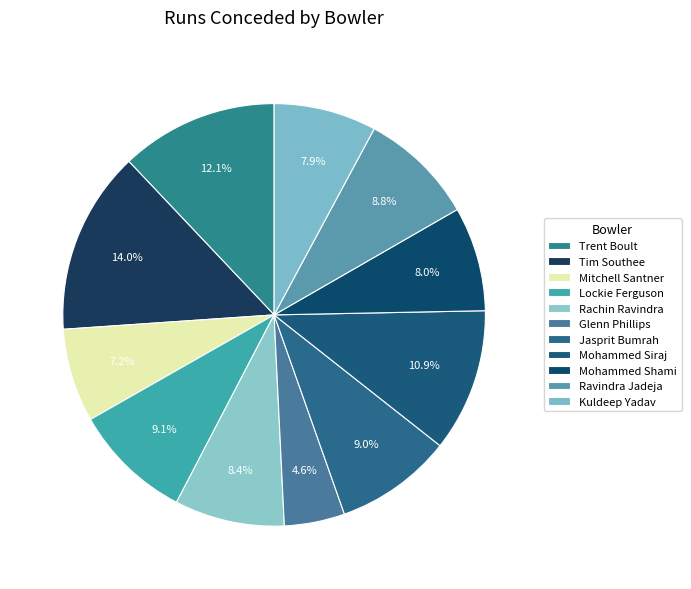

Is there a majority slice in this chart?

No